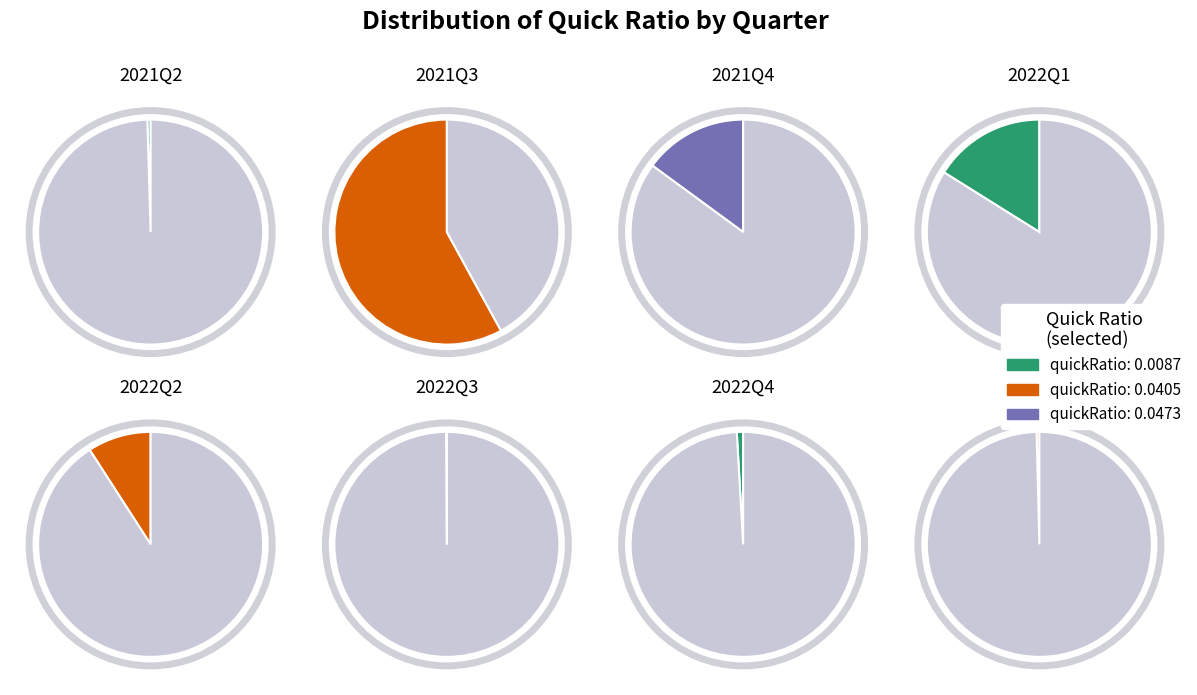

Which category has the biggest portion of the pie?

2021Q3